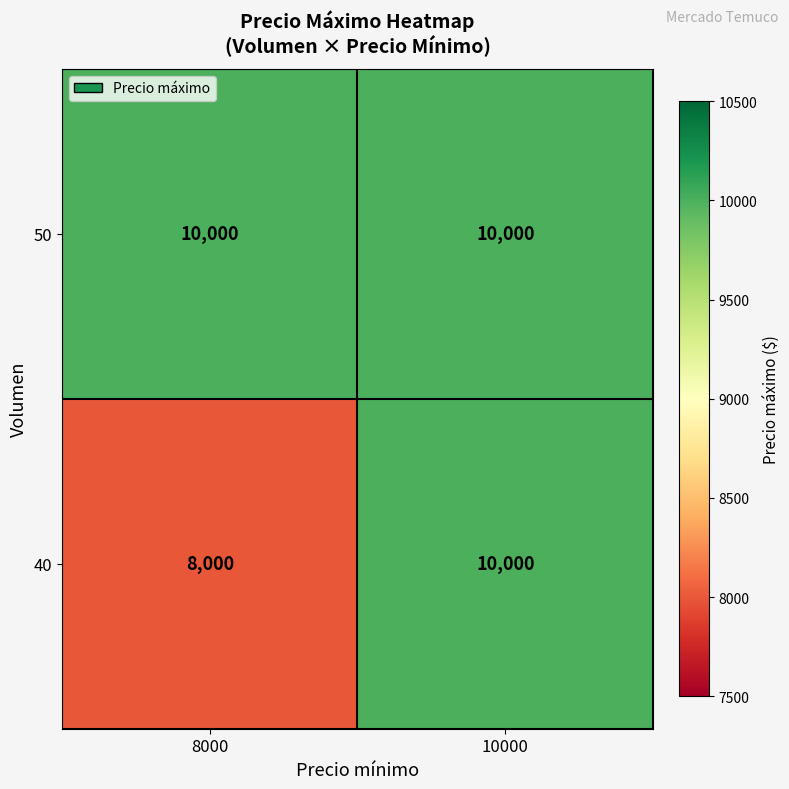

Which series has the widest spread of values?

40